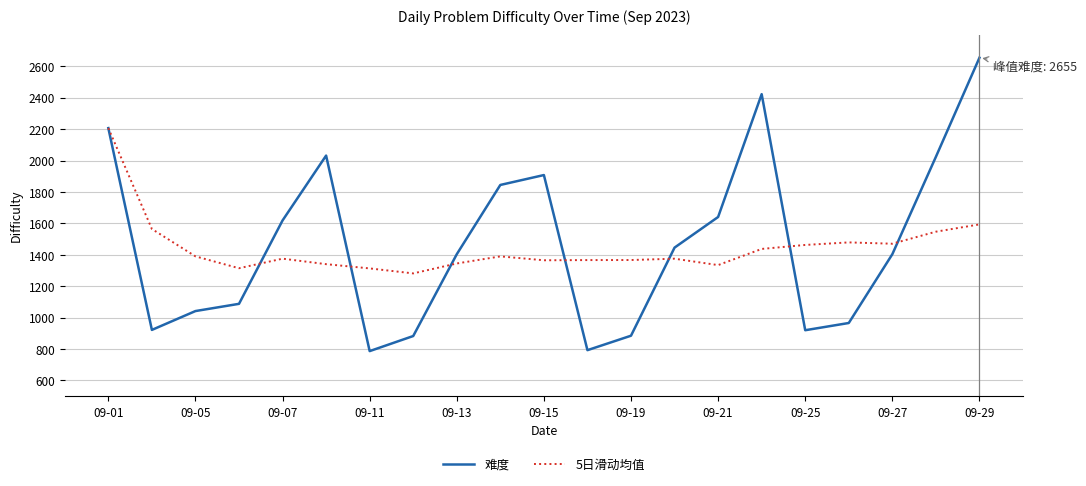

What is the smallest value displayed?

787.0